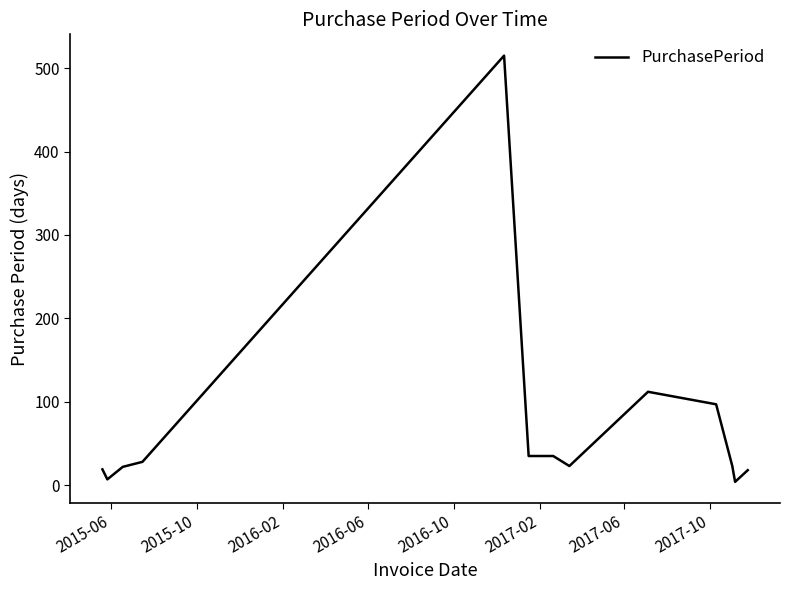

What is the difference between the maximum and minimum values?

511